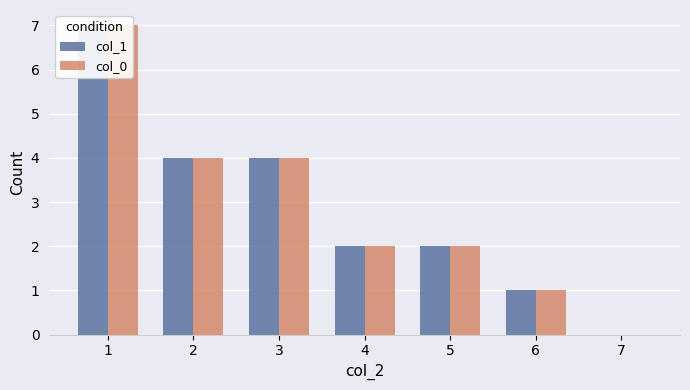

Which series has the widest spread of values?

col_1